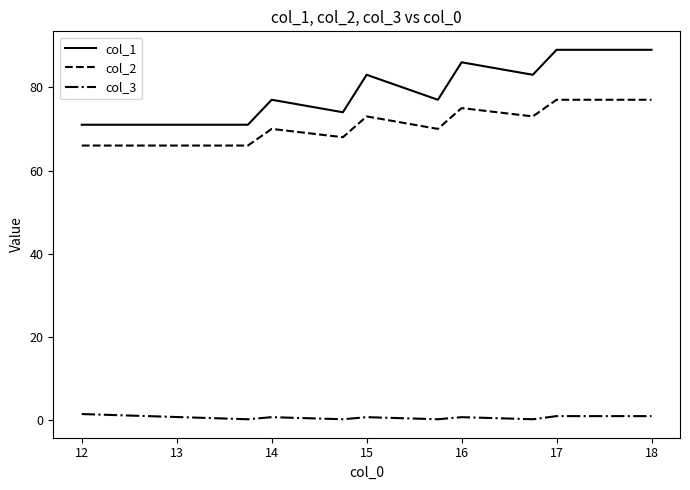

What is the difference between the maximum and minimum values in the col_1 series?

18.0